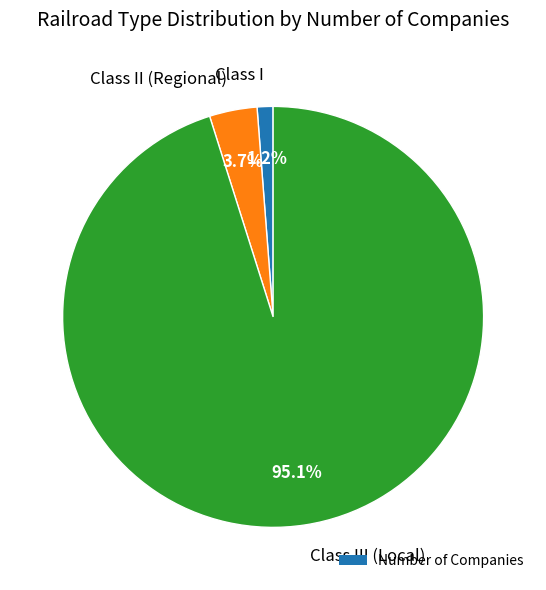

Is there any slice that represents more than half of the pie?

Yes